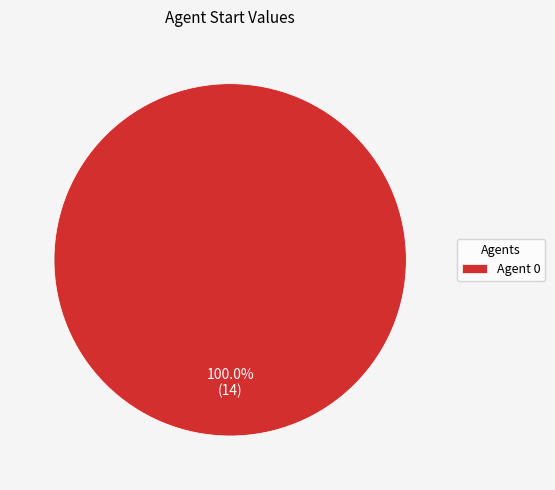

How many segments does this pie chart have?

1